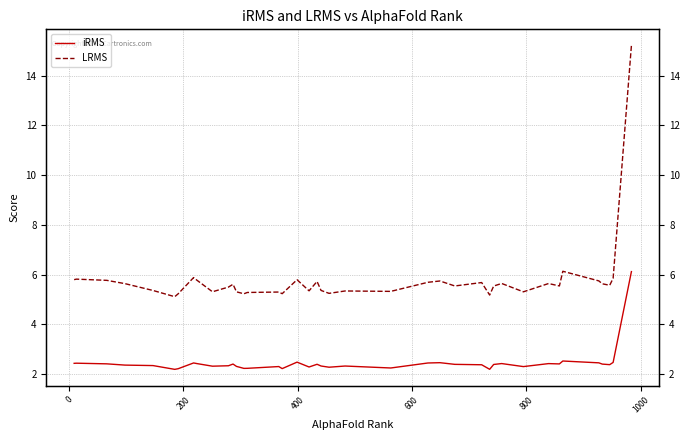

Reading left to right, extract all data points from this chart.

iRMS: 2.4	2.4	2.4	2.4	2.3	2.2	2.2	2.5	2.4	2.3	2.3	2.4	2.3	2.2	2.2	2.3	2.2	2.5	2.3	2.4	2.3	2.3	2.3	2.2	2.4	2.5	2.4	2.4	2.2	2.4	2.4	2.3	2.4	2.4	2.5	2.5	2.4	2.4	2.5	6.1
LRMS: 5.8	5.8	5.8	5.6	5.4	5.1	5.2	5.9	5.8	5.3	5.5	5.6	5.3	5.2	5.3	5.3	5.2	5.8	5.4	5.7	5.4	5.2	5.3	5.3	5.7	5.7	5.5	5.7	5.2	5.5	5.6	5.3	5.6	5.5	6.1	5.8	5.6	5.6	5.9	15.2